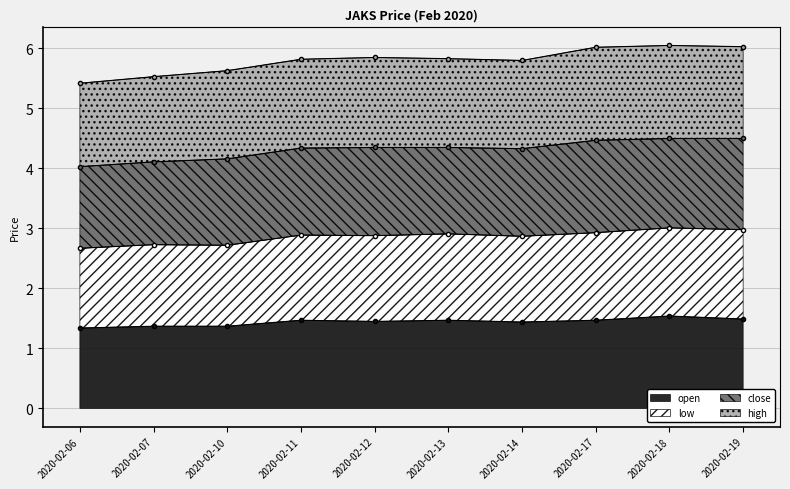

The value of open at 2020-02-12 is 2.4. True or false?

False